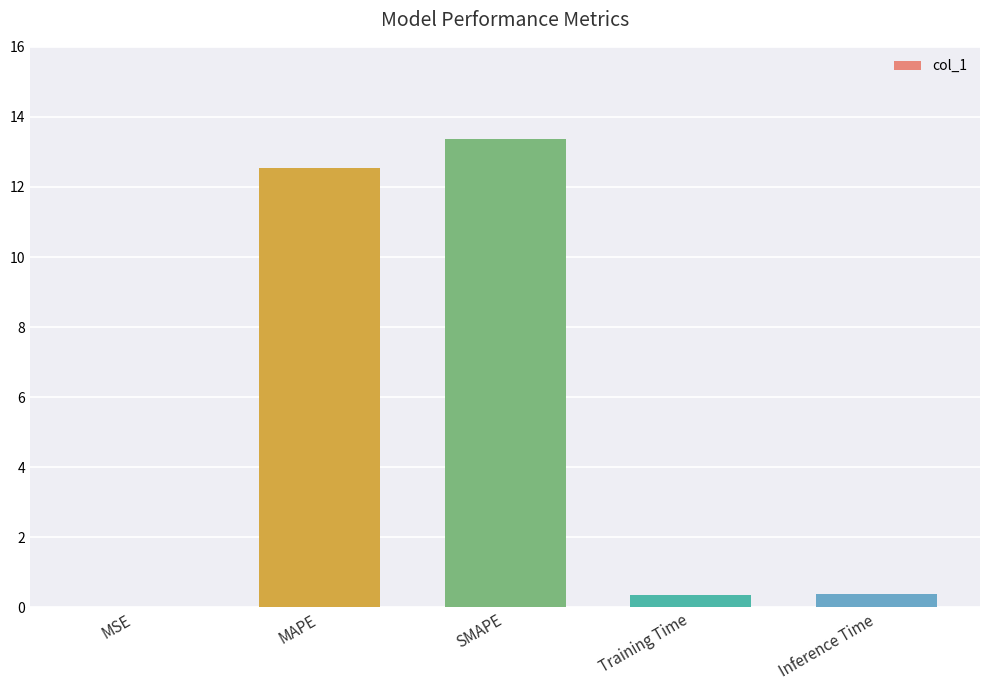

What is the sum of all values?

26.7